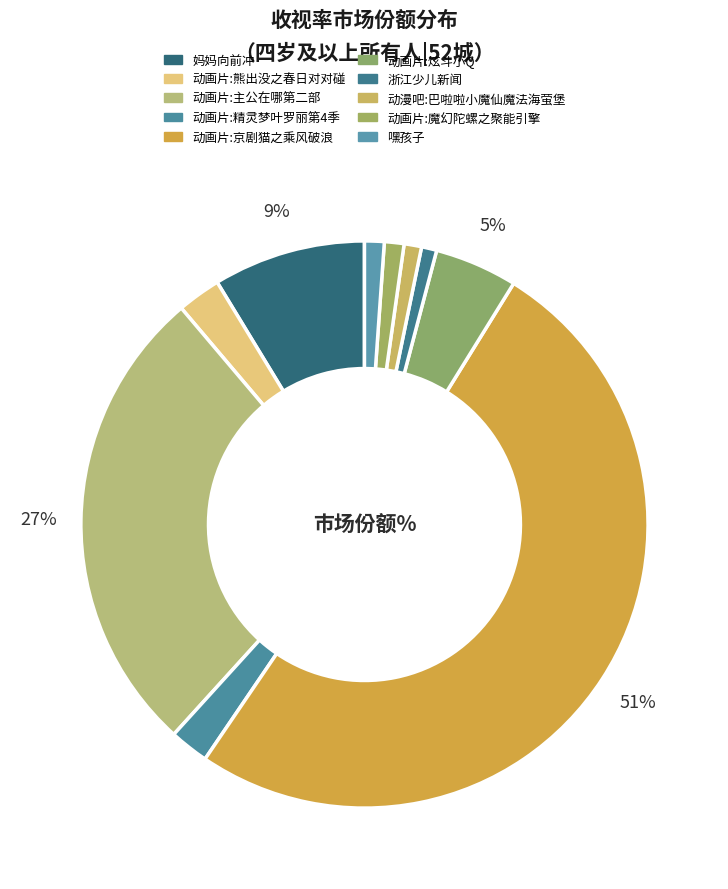

How many slices are in this pie chart?

10